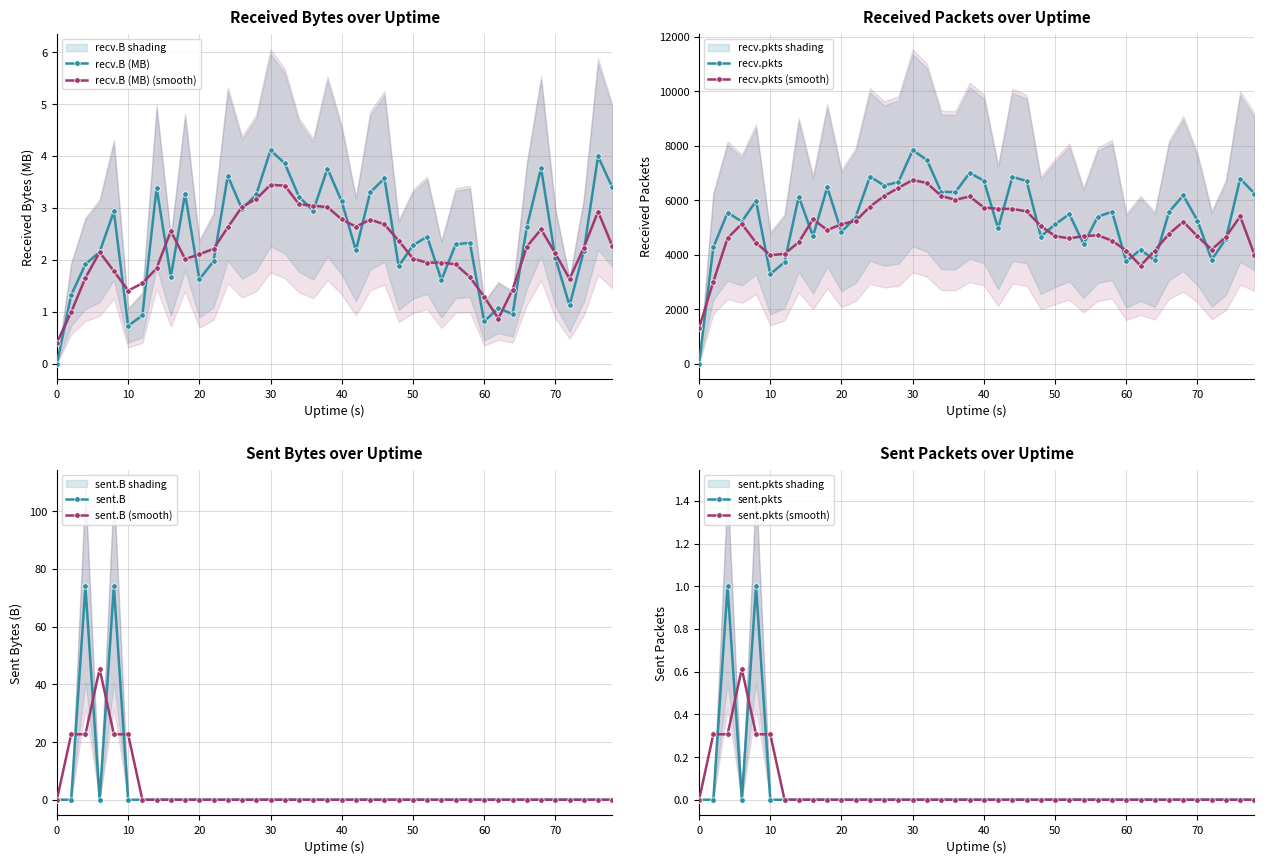

Is the value of recv.B at 20 greater than the value of recv.pkts at 20?

No